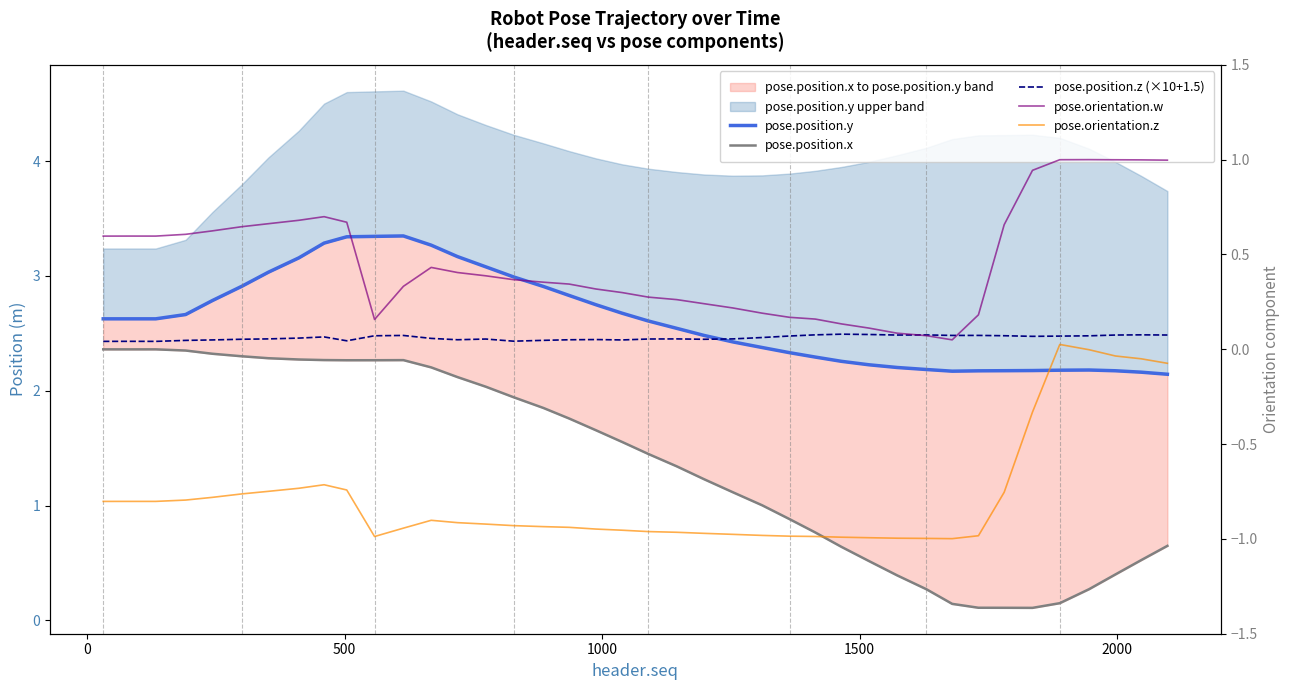

How many data points does each series have?

40